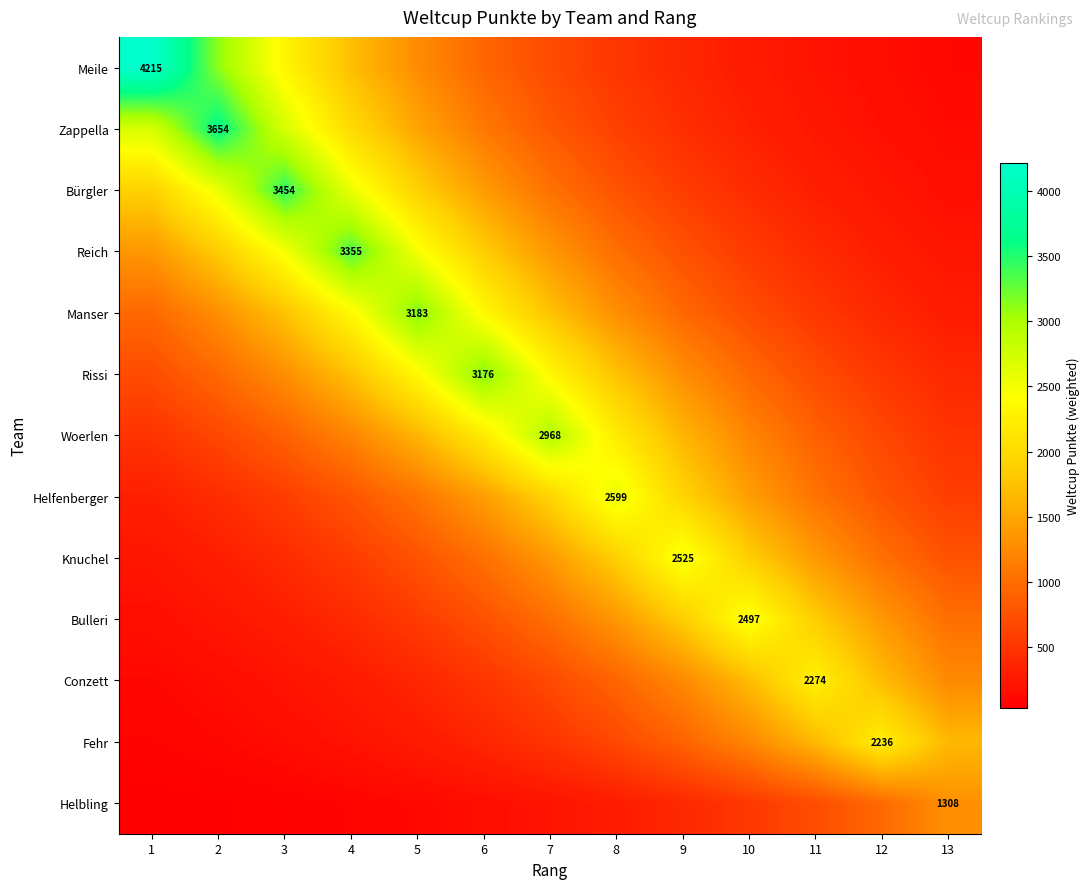

Is it true that Conzett equals 278.5 at 4?

True